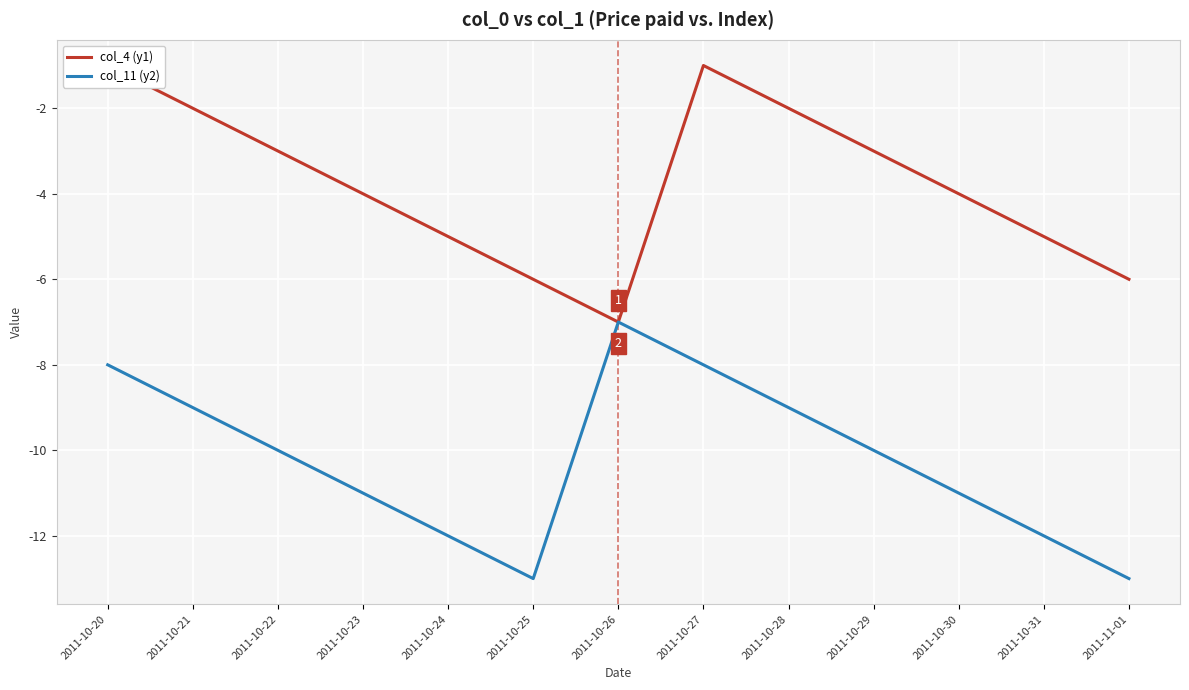

What is the difference between the second highest and minimum values in the col_4 (y1) series?

6